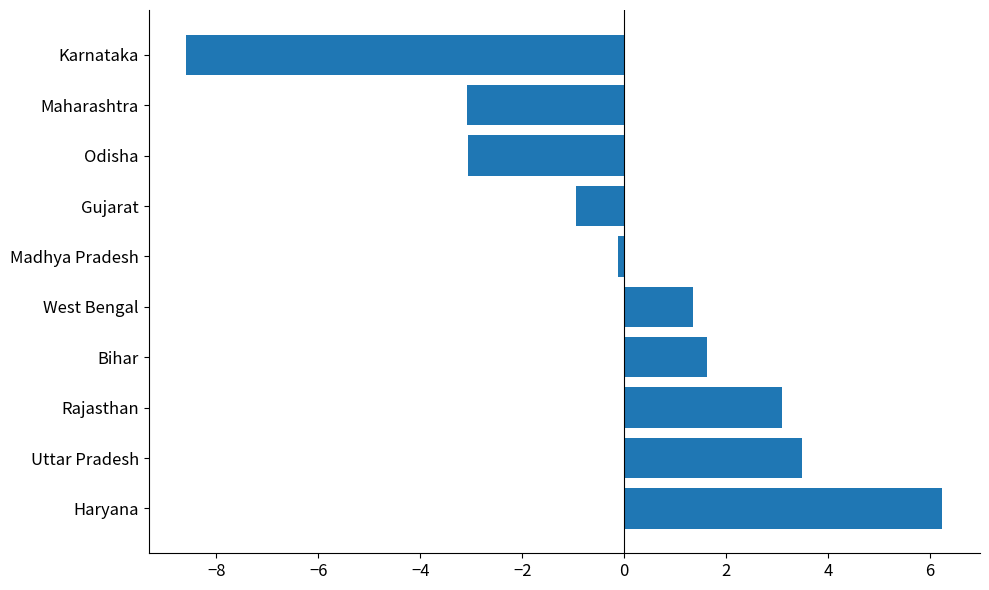

Is it true that the value at West Bengal is 1.4?

True